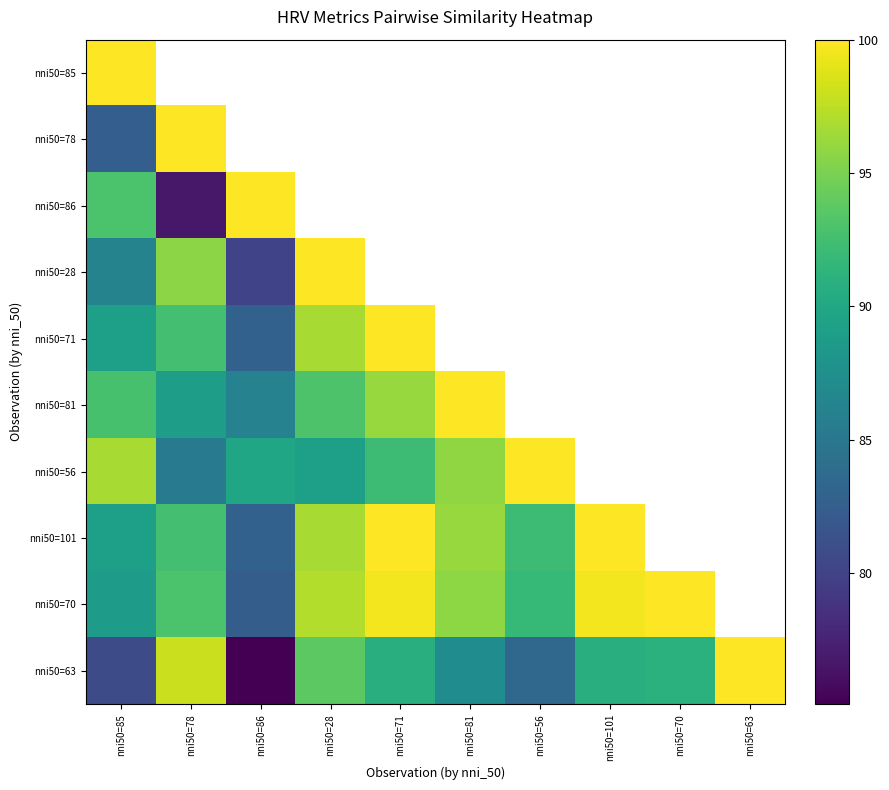

What is the difference between the maximum and minimum values in the nni50=63 series?

24.9